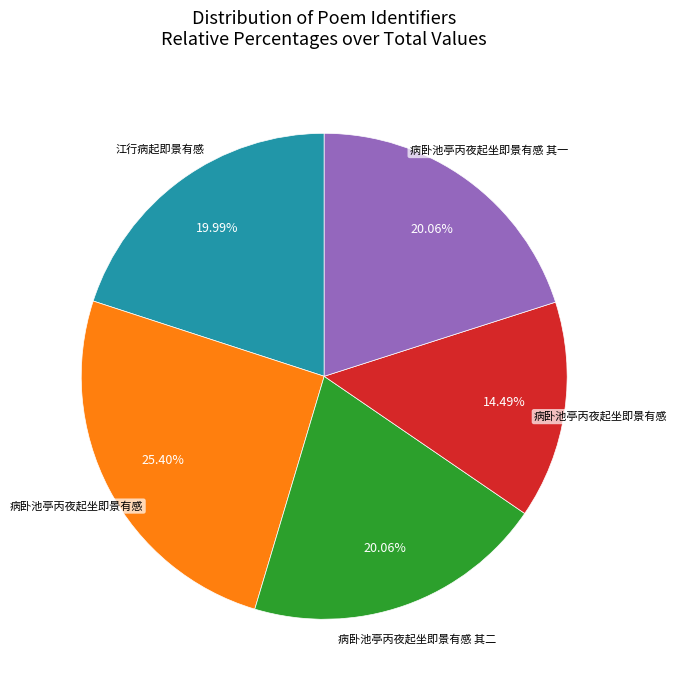

Is there any slice that represents more than half of the pie?

No